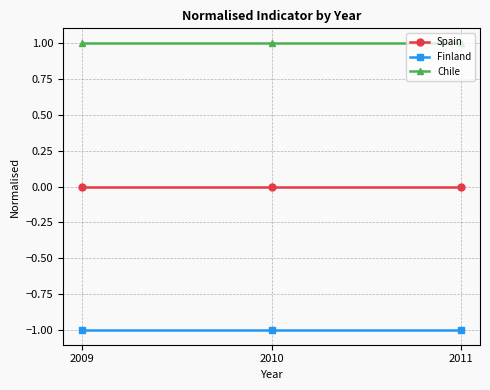

Does the chart have visible grid lines?

Yes